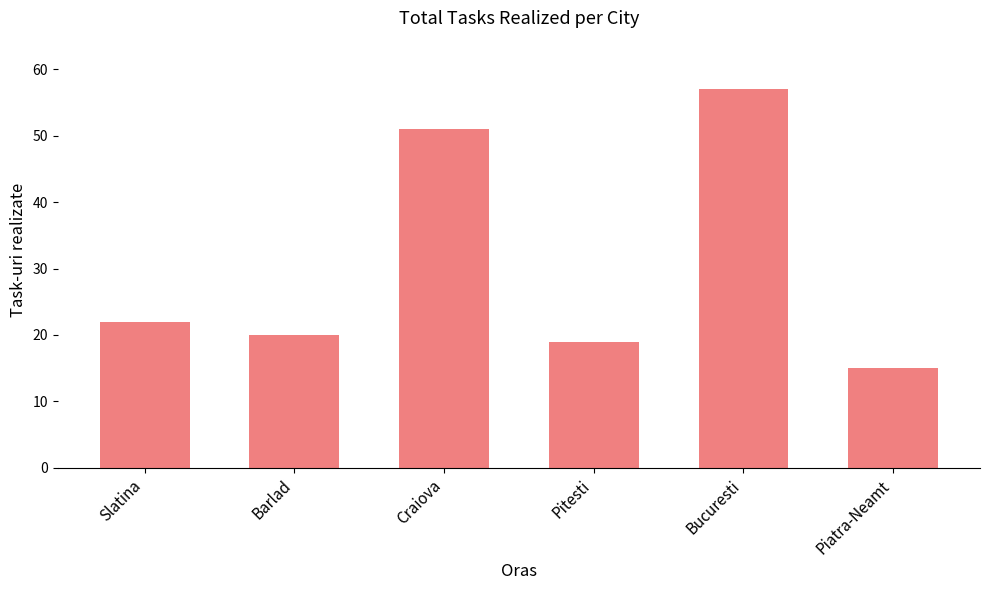

How many data points does each series have?

6